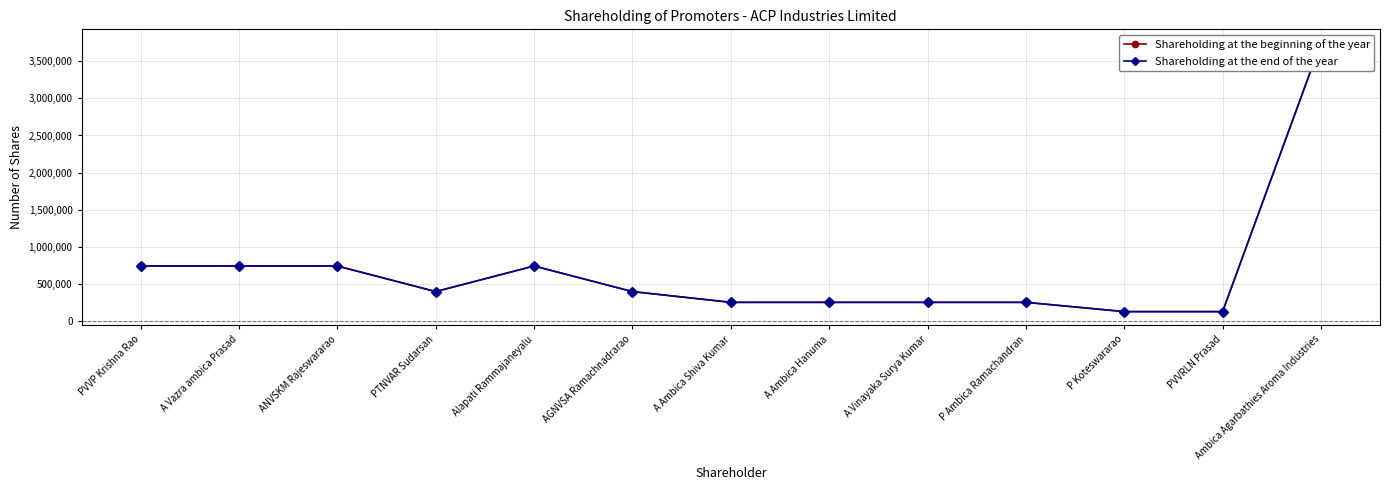

How many interior local peaks does the Shareholding at the end of the year series have?

1